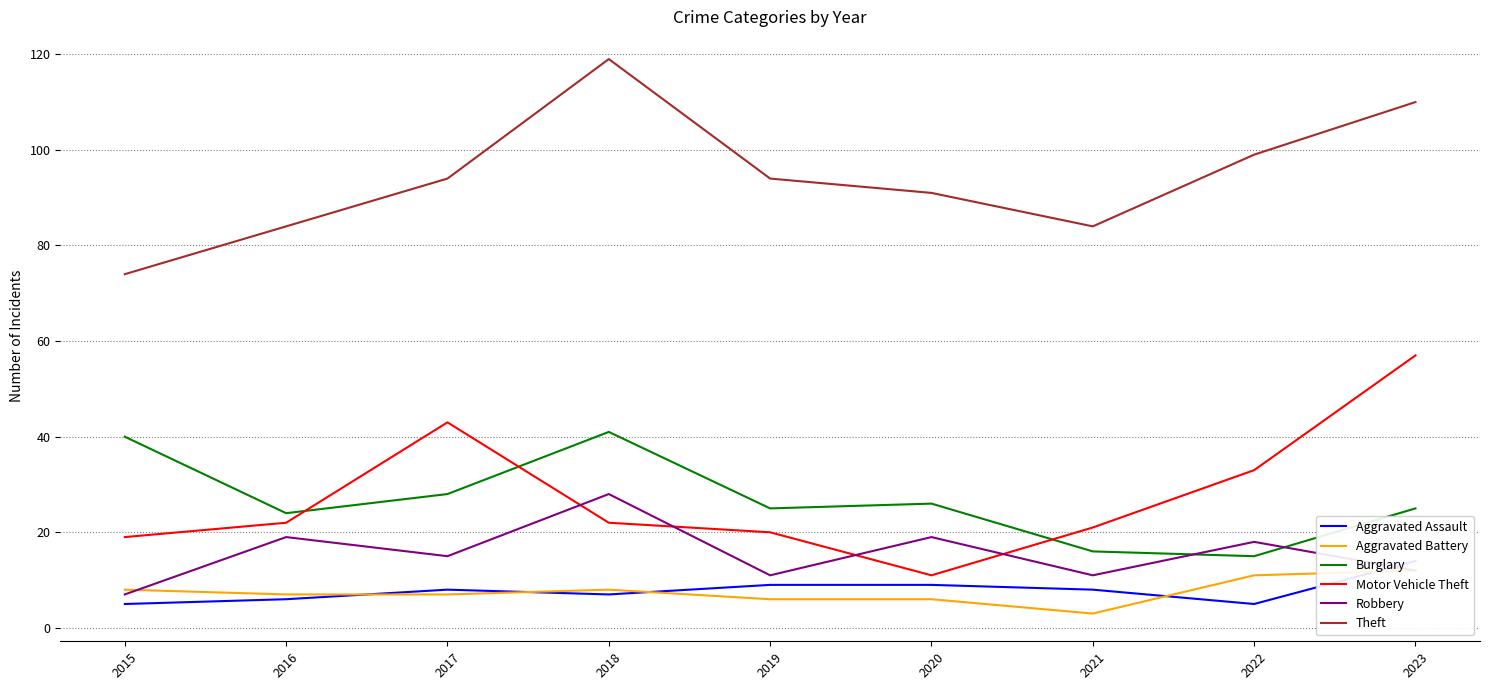

Which series changed the most between 2016 and 2021?

Burglary